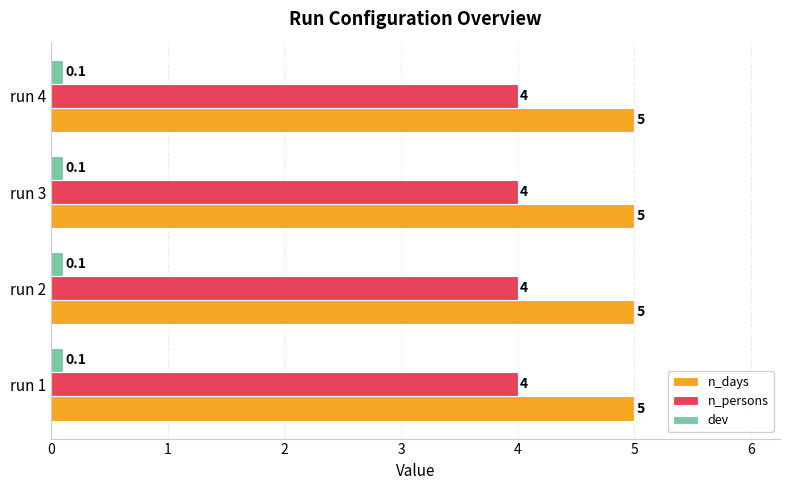

Is the value of n_persons at run 3 greater than the value of dev at run 2?

Yes